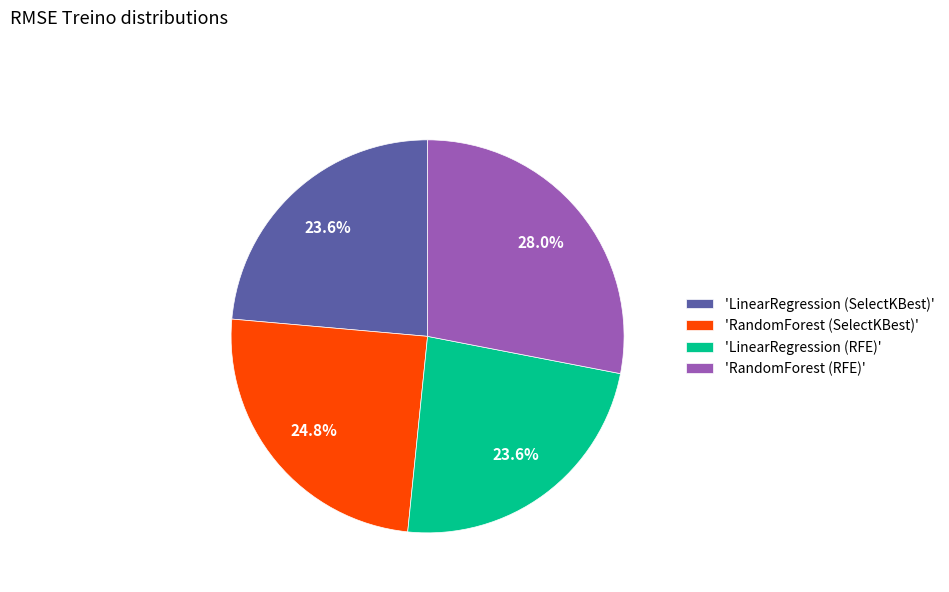

Between 'RandomForest (RFE)' and 'LinearRegression (SelectKBest)', which is larger?

'RandomForest (RFE)'